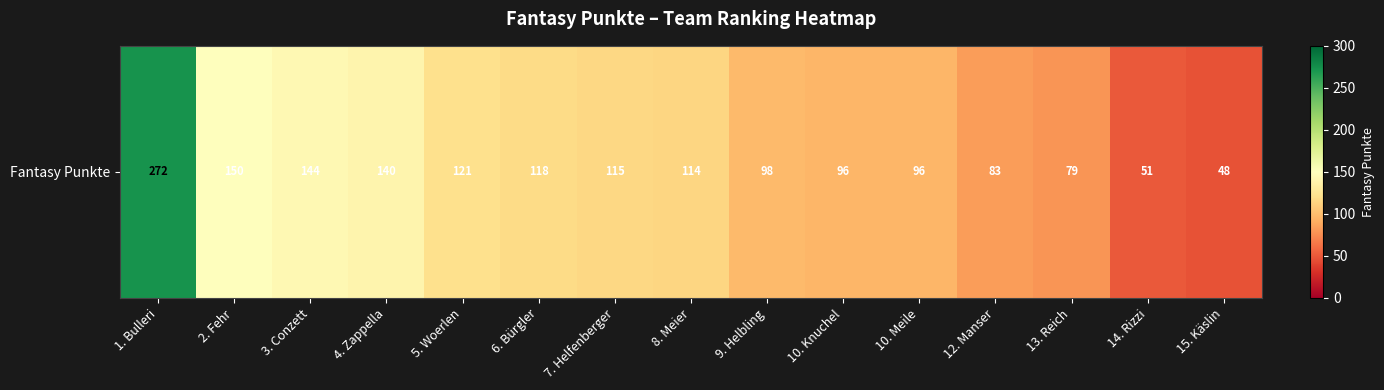

How many series are shown in this chart?

1